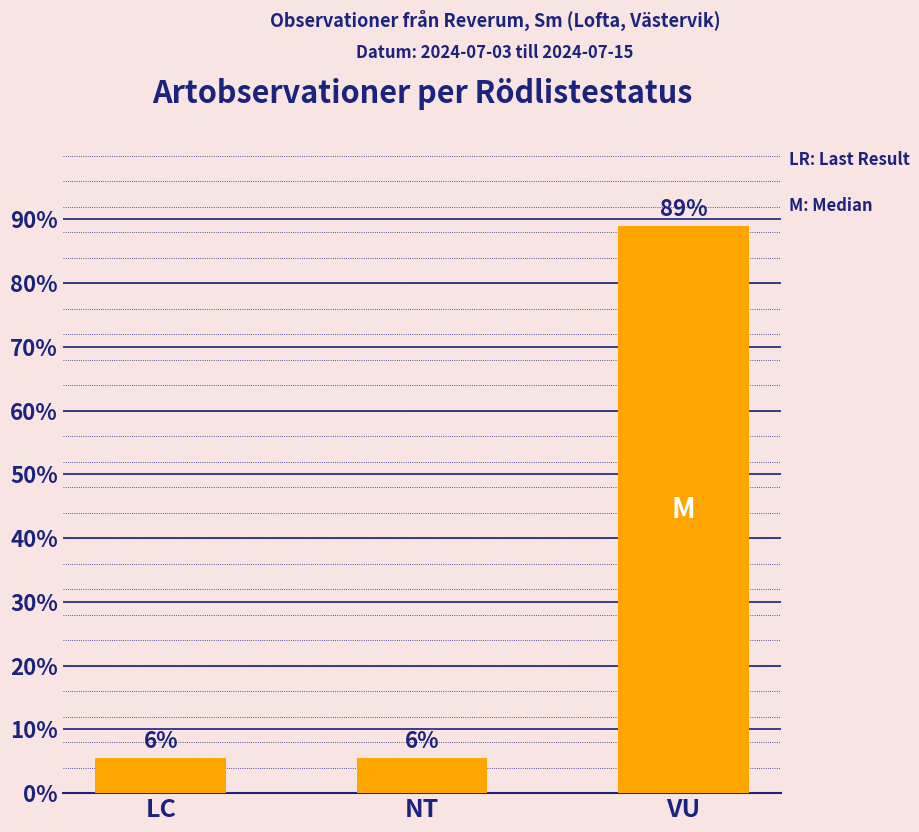

Reading left to right, transcribe all the data shown in this chart.

5.6	5.6	88.9